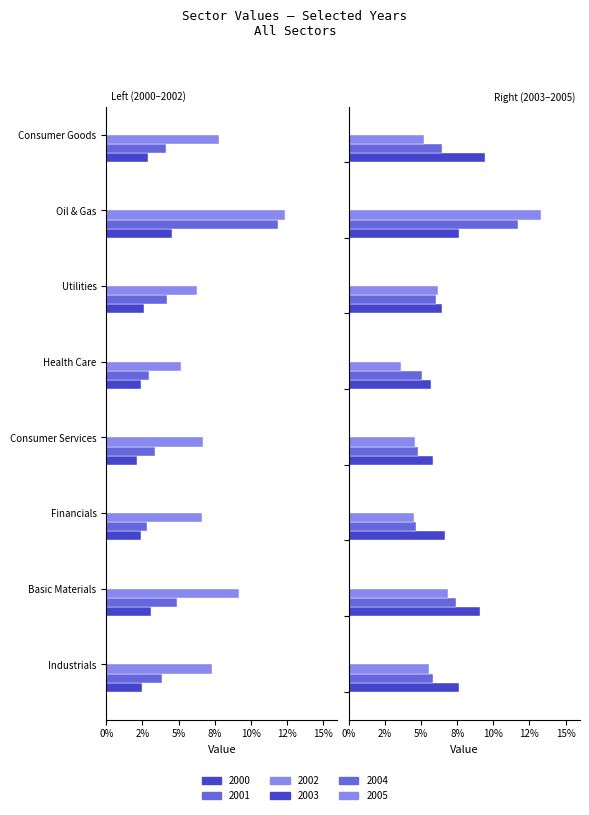

Which category has the highest value across all series?

Oil & Gas